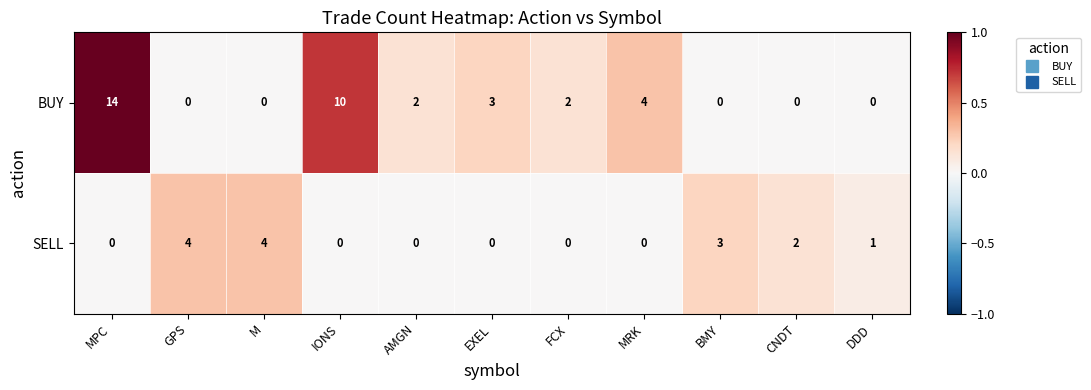

How many SELL values are between 0 and 3?

9